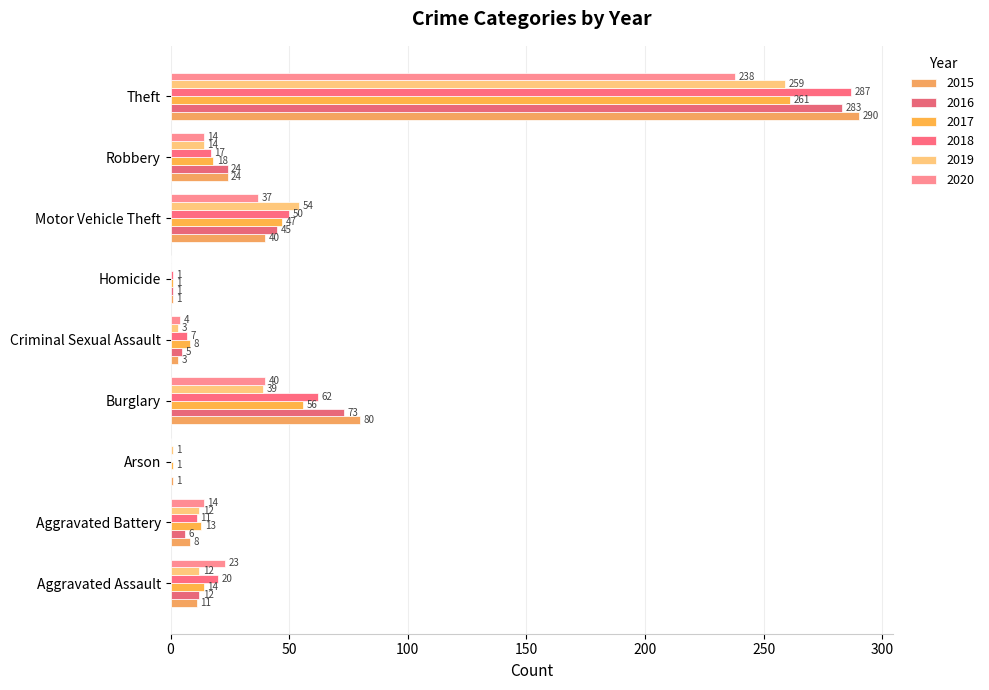

What is the average value of the 2018 series?

51